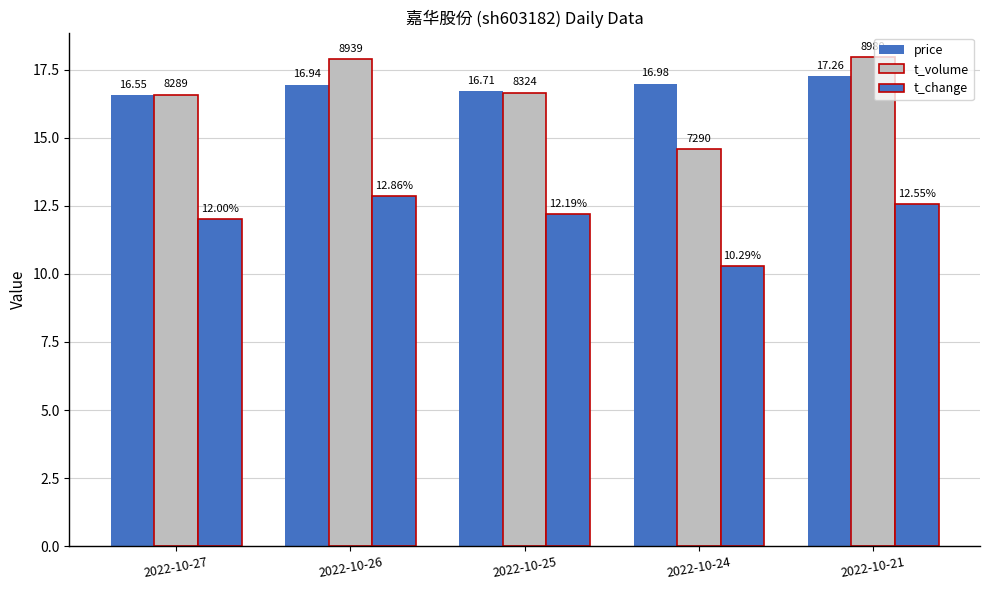

How many groups of bars are there?

5